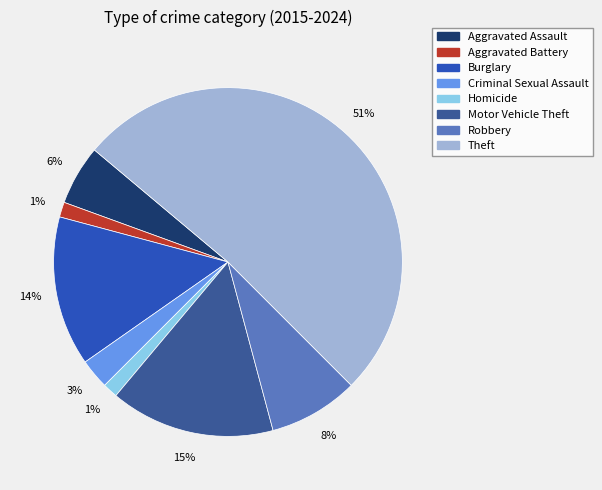

Which slice represents more than half of the pie?

Theft